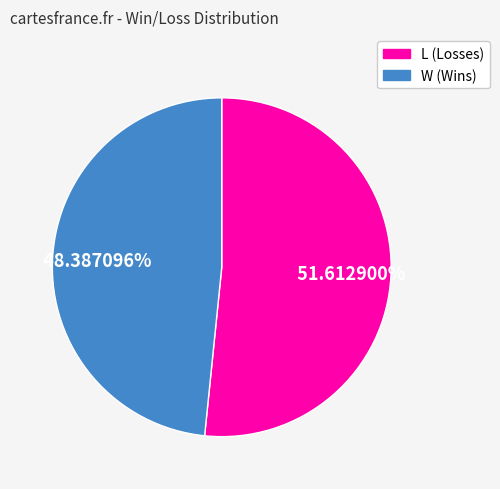

True or false: W accounts for 48% of the total.

True